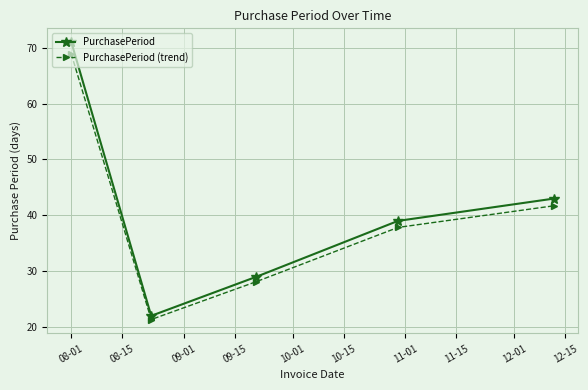

What is the average value of the PurchasePeriod series?

40.8